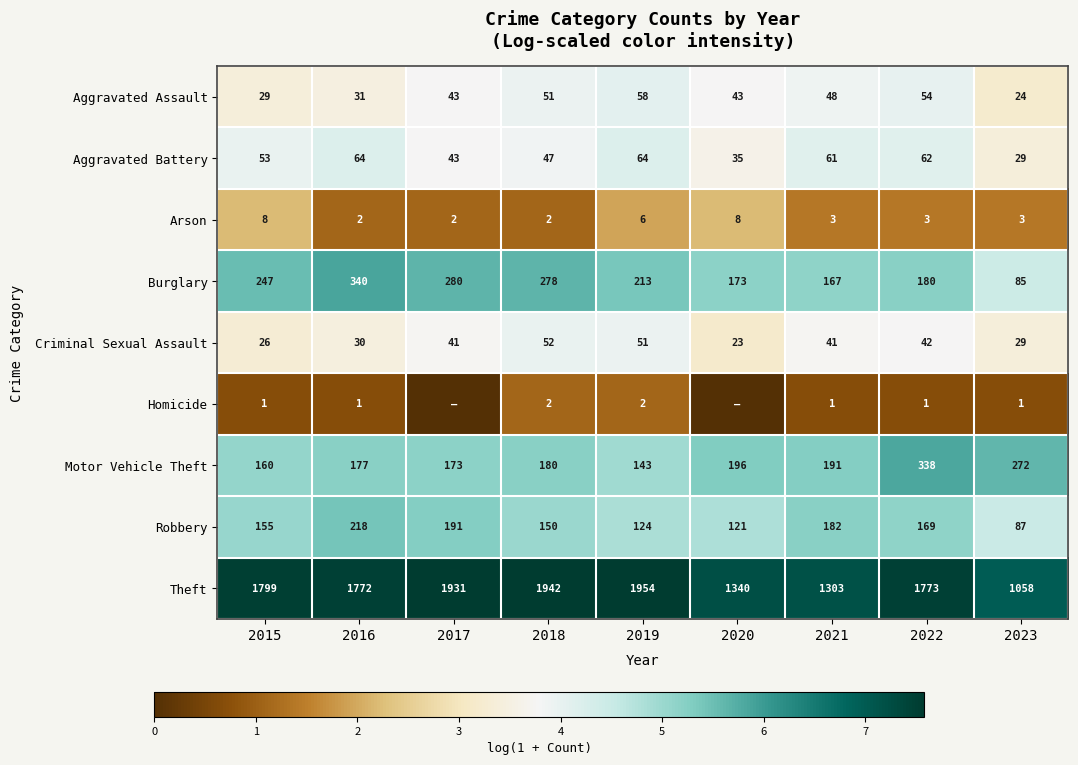

True or false: Theft has a value of 7.5 at 2016.

True